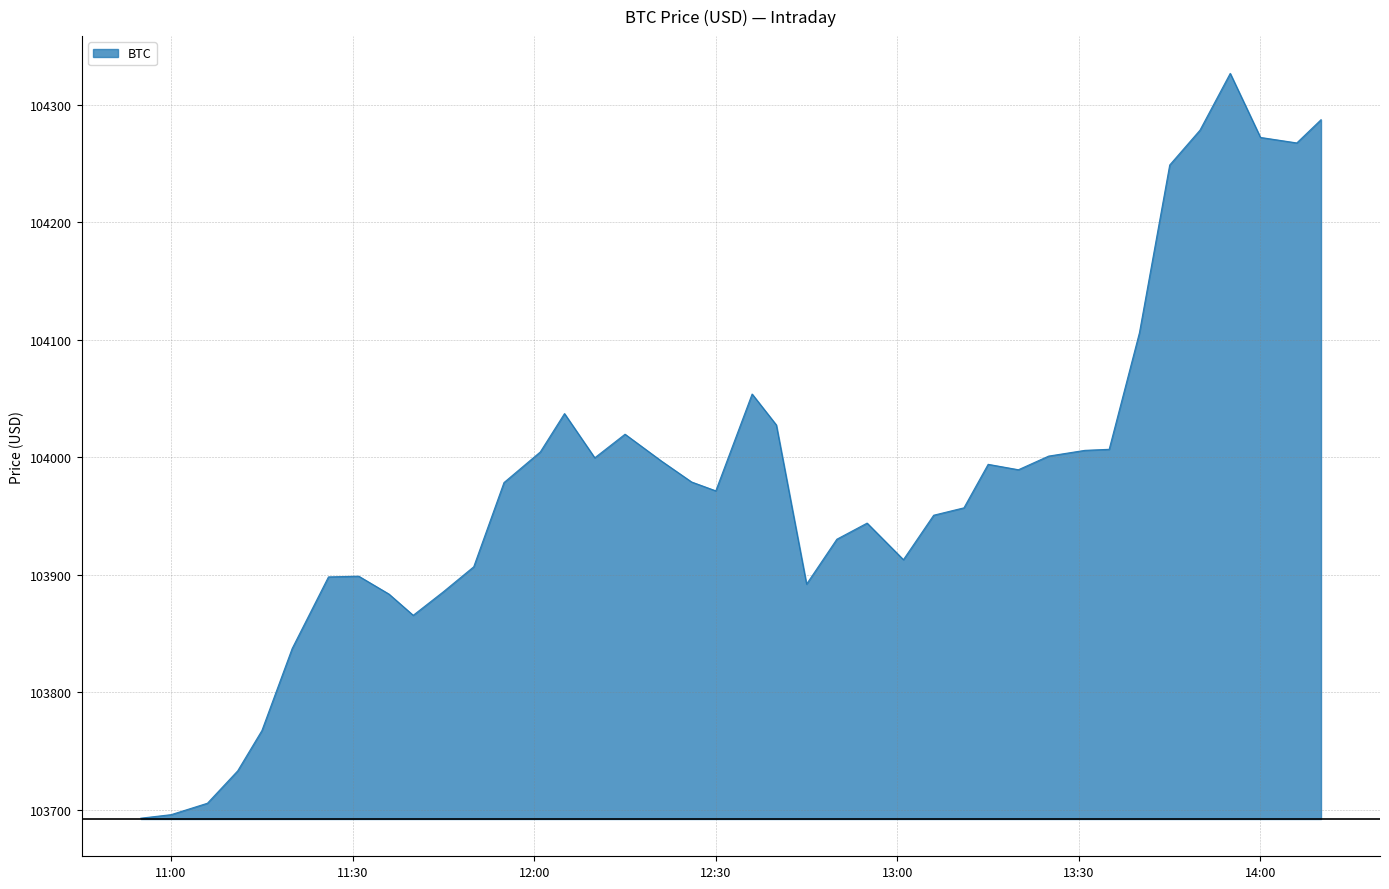

What is the maximum value shown in the chart?

104326.5